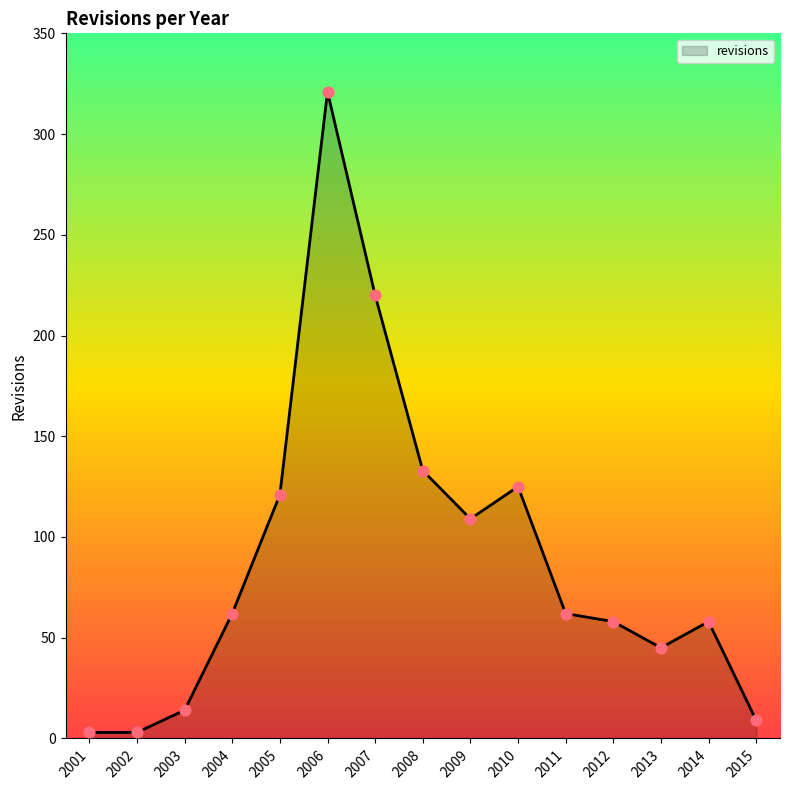

Approximately how many times larger is the value at 2015 compared to 2009?

0.1